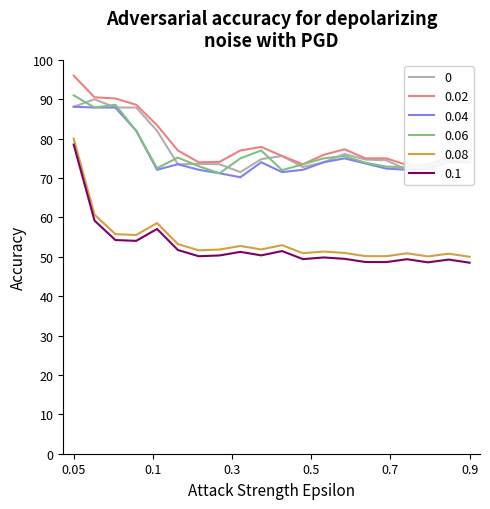

What is the lowest value of the 0.08 series?

50.0